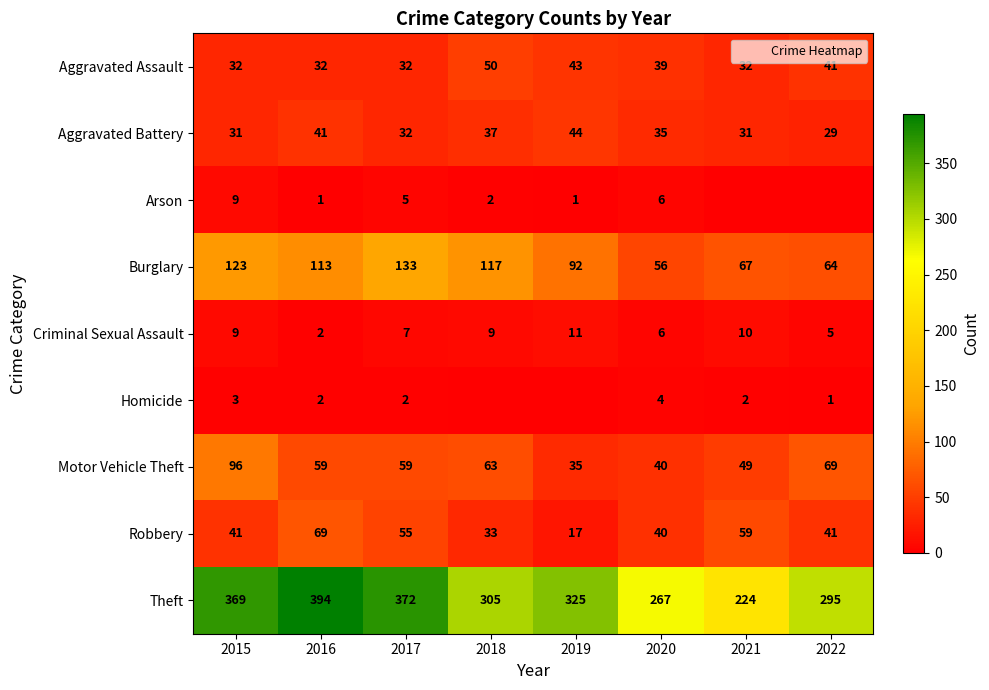

At which label does Aggravated Battery reach its peak?

2019